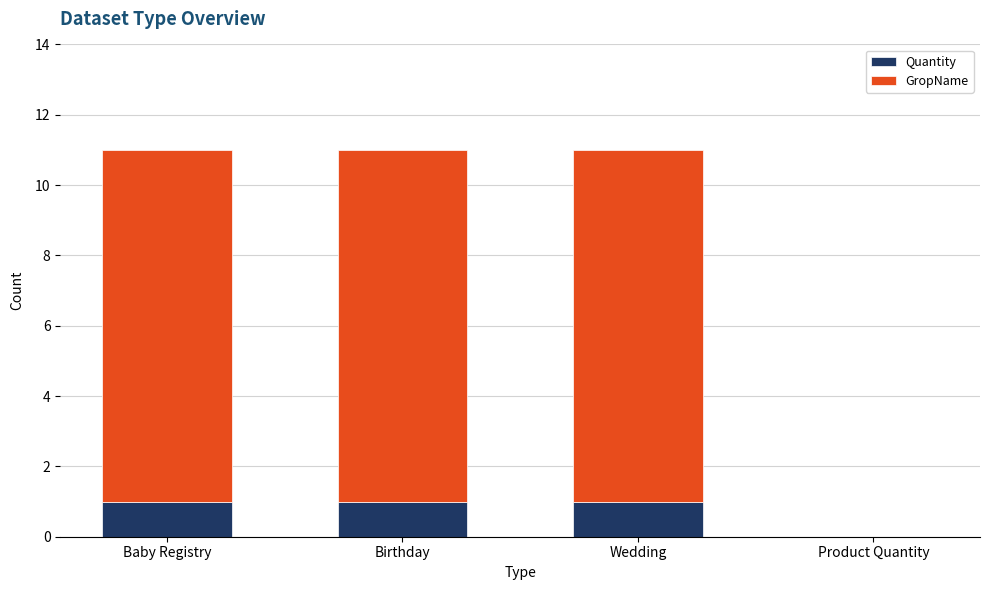

What are all the series names shown in the legend?

Quantity, GropName